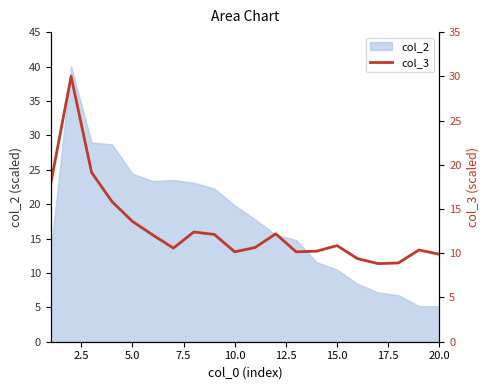

Reading left to right, what are all the values shown in this chart?

17.8	30.0	19.1	15.8	13.6	12.1	10.6	12.4	12.1	10.2	10.7	12.2	10.2	10.2	10.9	9.4	8.8	8.9	10.4	9.9